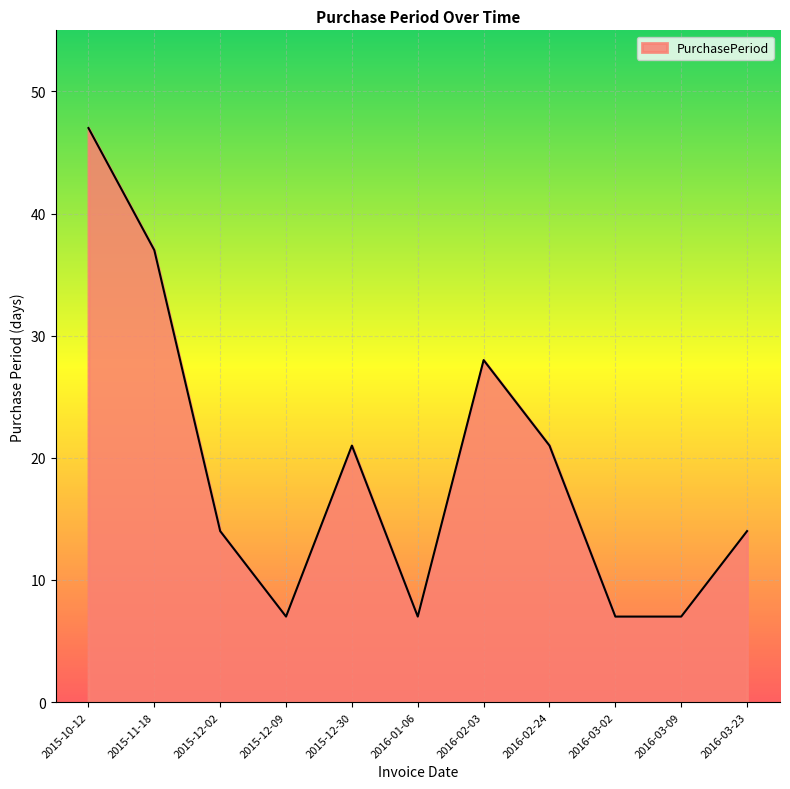

What is the change in value from 2015-11-18 to 2015-12-30?

-16